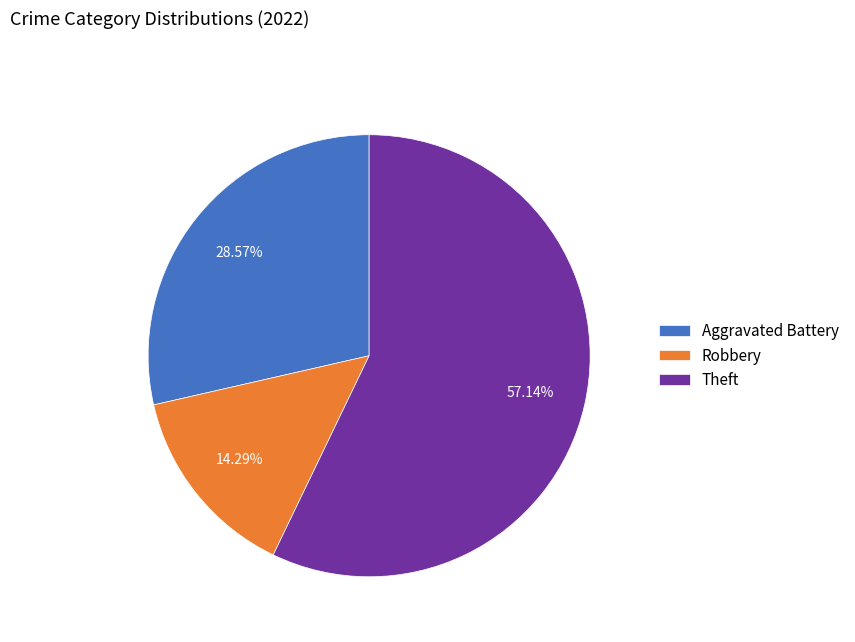

Does Aggravated Battery account for over 50% of the chart?

No